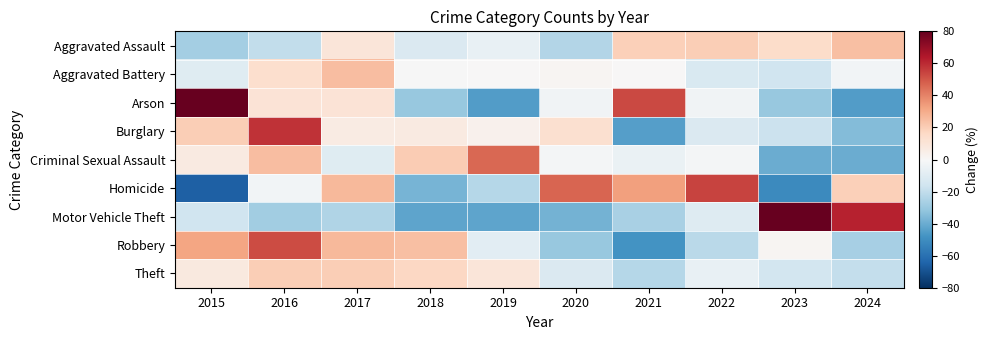

Rank the series at 2022 from highest to lowest value.

Homicide, Aggravated Assault, Criminal Sexual Assault, Arson, Theft, Motor Vehicle Theft, Burglary, Aggravated Battery, Robbery